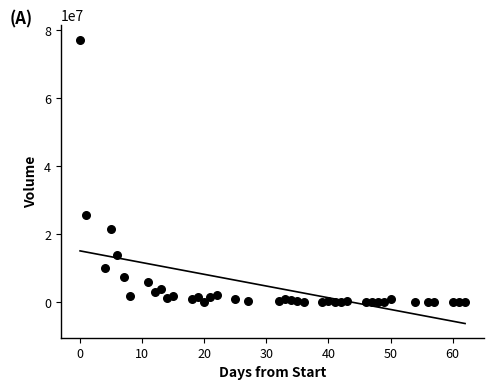

What Y value in the scatter plot is closest to 38658582?

25750854